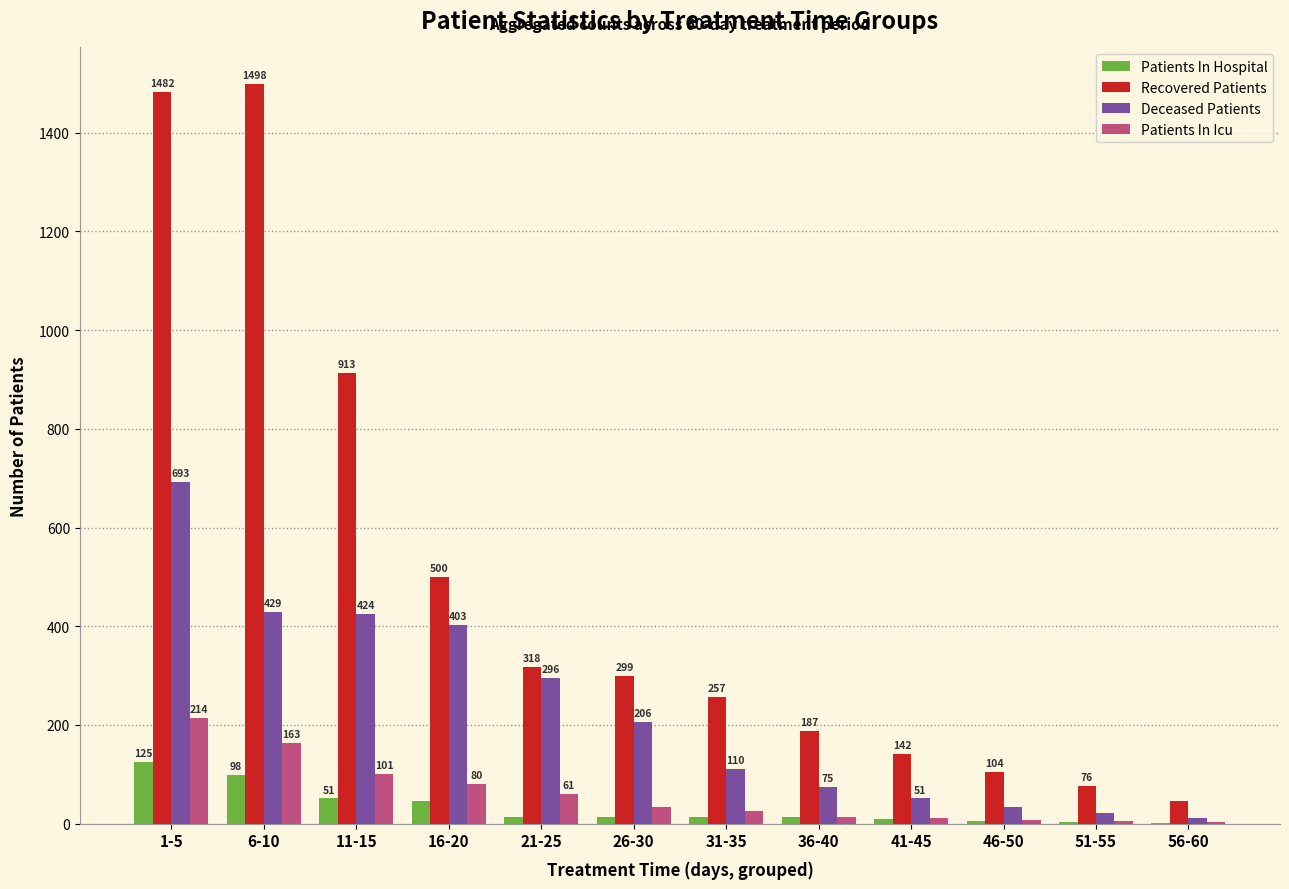

What is the sum of the Patients In Hospital values at 56-60 and 6-10?

100